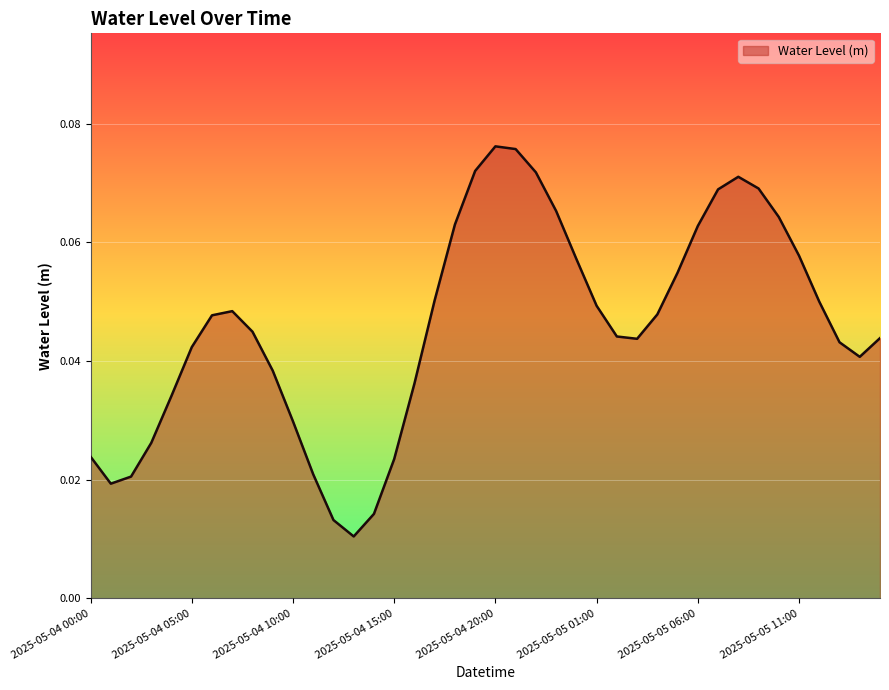

Does the chart have visible grid lines?

Yes